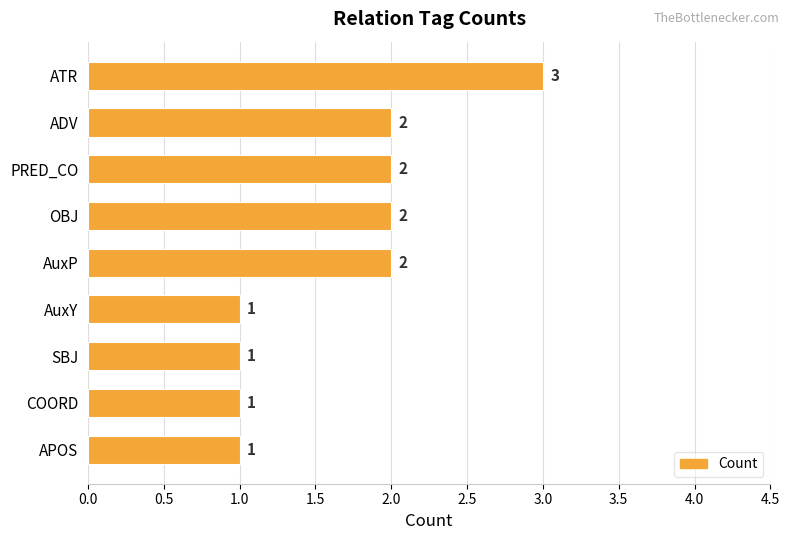

What position from the top is AuxY?

6